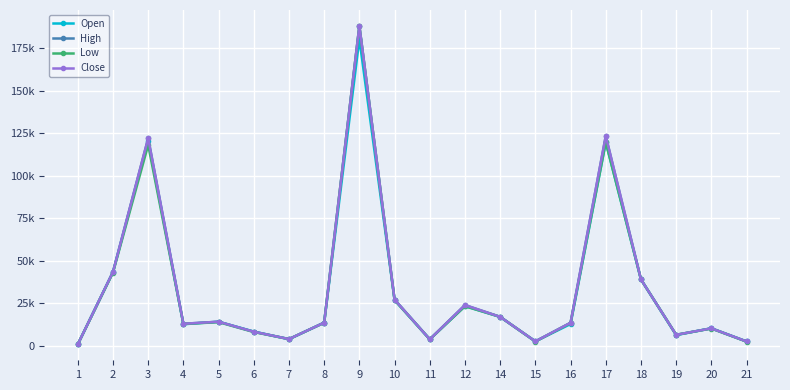

Where is the first local minimum for Low?

4